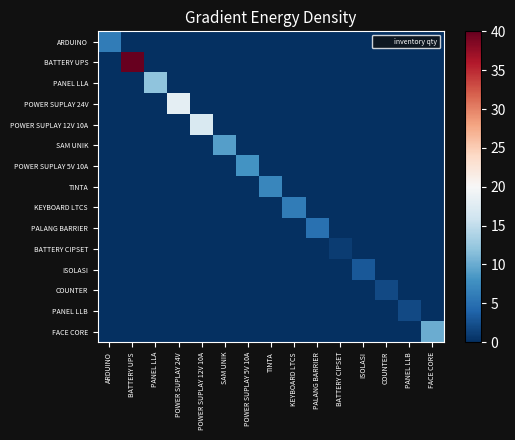

List the series in order of their peak value, highest first.

BATTERY UPS, POWER SUPLAY 24V, POWER SUPLAY 12V 10A, PANEL LLA, FACE CORE, SAM UNIK, POWER SUPLAY 5V 10A, TINTA, ARDUINO, KEYBOARD LTCS, PALANG BARRIER, ISOLASI, COUNTER, PANEL LLB, BATTERY CIPSET